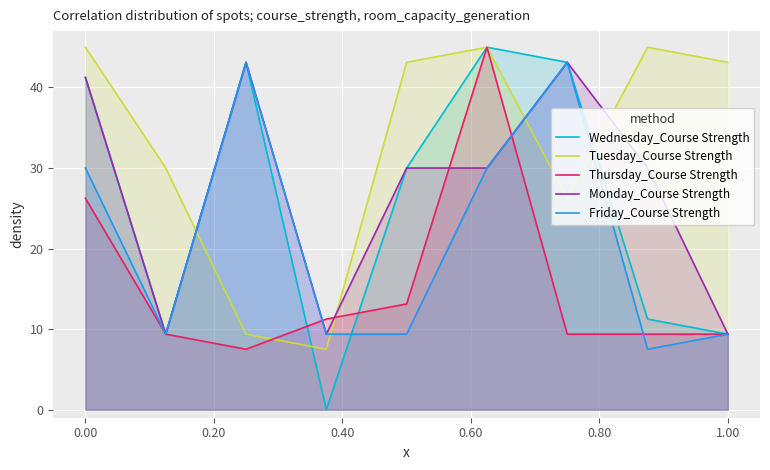

What are all the series names shown in the legend?

Wednesday_Course Strength, Tuesday_Course Strength, Thursday_Course Strength, Monday_Course Strength, Friday_Course Strength